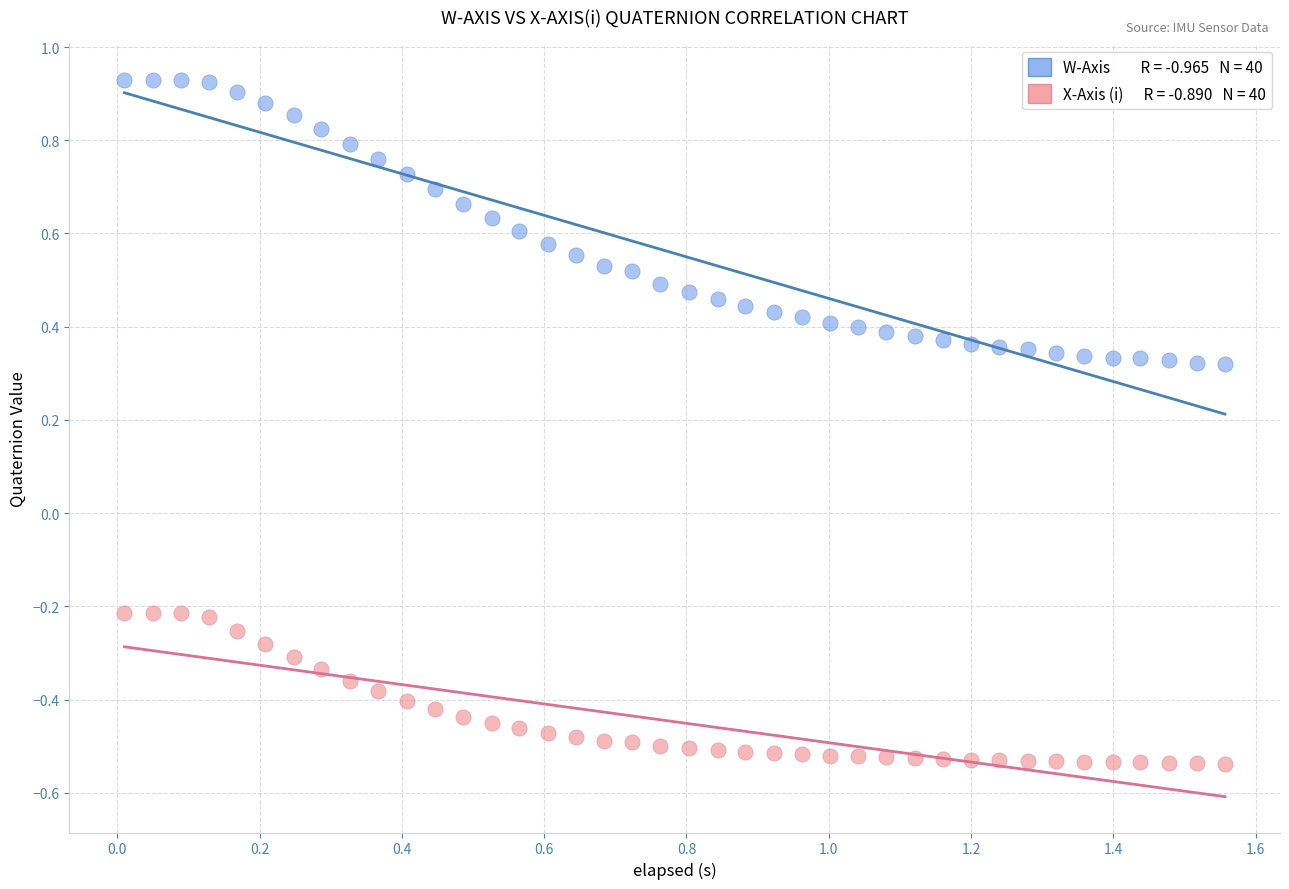

Across all data points, what is the range of Y values (max minus min)?

1.5